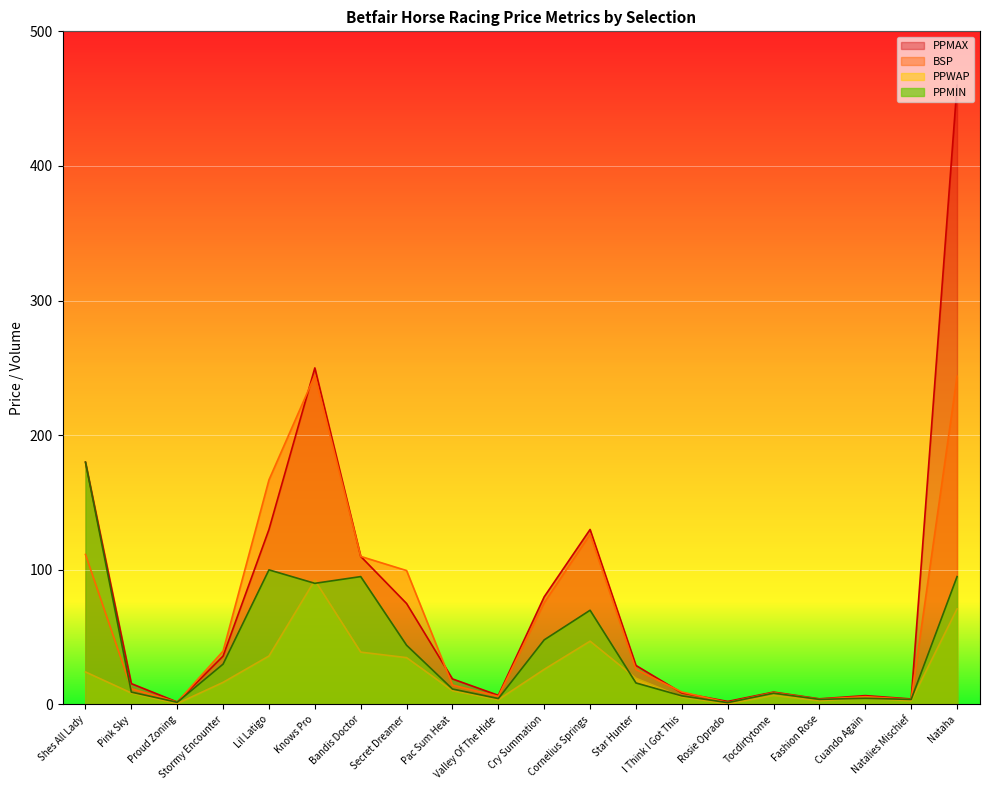

Reading left to right, what are all the values shown in this chart?

PPWAP: 24.2	8.6	0.7	16.4	36.0	92.3	38.9	34.8	10.3	3.6	26.1	47.0	19.4	5.6	0.5	6.8	2.9	4.7	2.8	71.0
BSP: 111.4	11.7	1.7	39.6	166.8	244.4	110.0	99.5	14.4	6.0	75.7	126.4	26.0	9.3	1.4	8.8	3.9	5.8	3.8	243.8
PPMIN: 180.0	9.2	1.6	30.0	100.0	90.0	95.0	44.0	11.5	4.4	48.0	70.0	16.0	6.4	1.4	8.4	3.8	4.6	3.8	95.0
PPMAX: 180.0	15.5	1.8	36.0	130.0	250.0	110.0	75.0	19.0	6.8	80.0	130.0	29.0	8.6	2.3	9.2	4.2	6.6	4.1	460.0